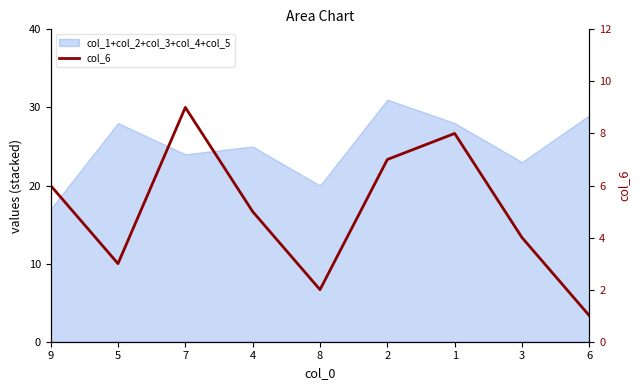

At which category does the chart reach its peak across all series?

7